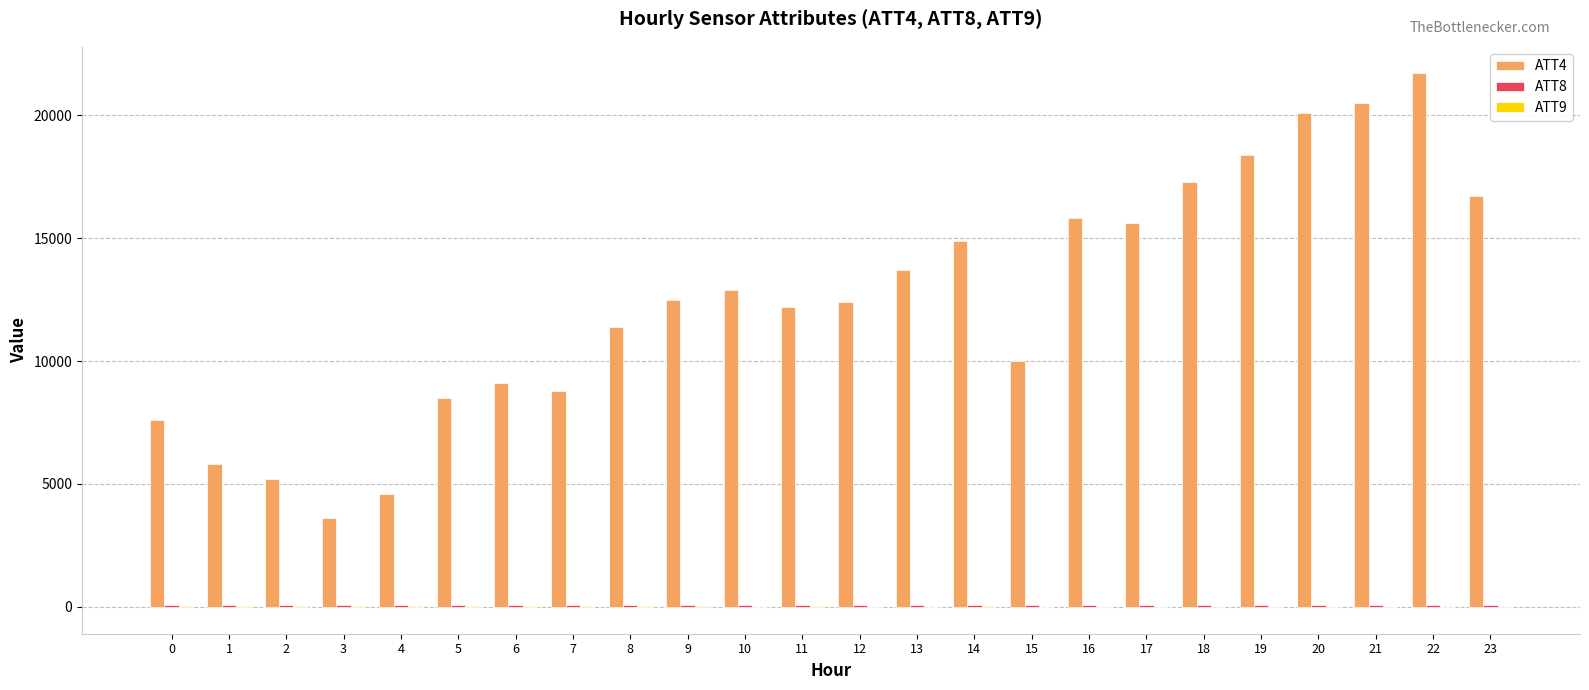

What is the maximum value shown in the chart?

21700.0